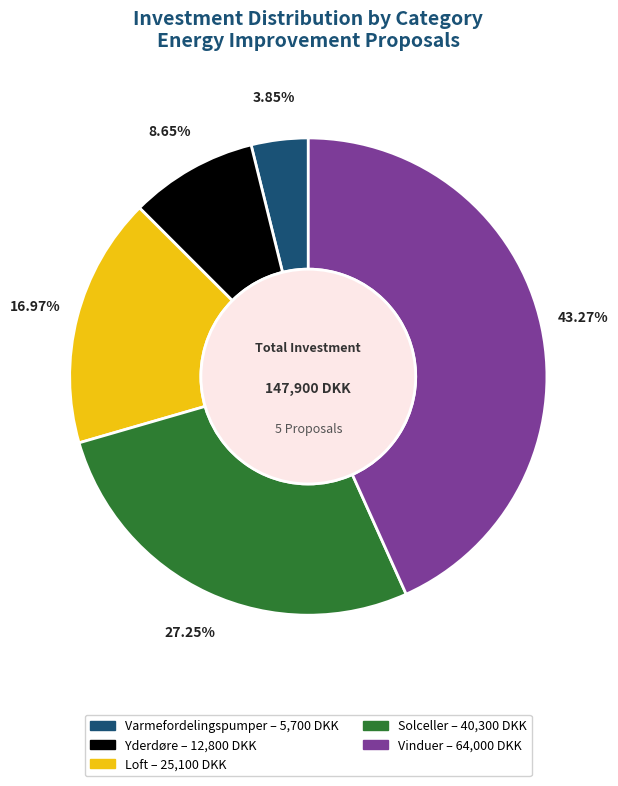

Does any single category account for the majority?

No